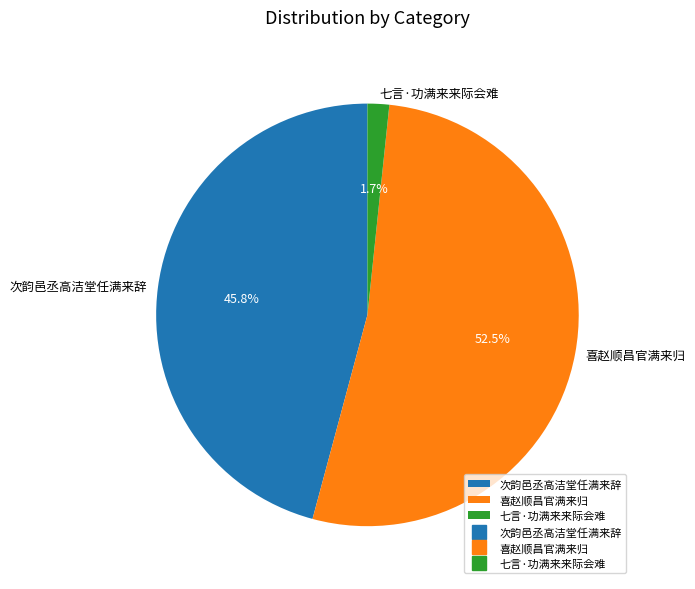

Rank the categories by value from highest to lowest.

喜赵顺昌官满来归, 次韵邑丞高洁堂任满来辞, 七言·功满来来际会难